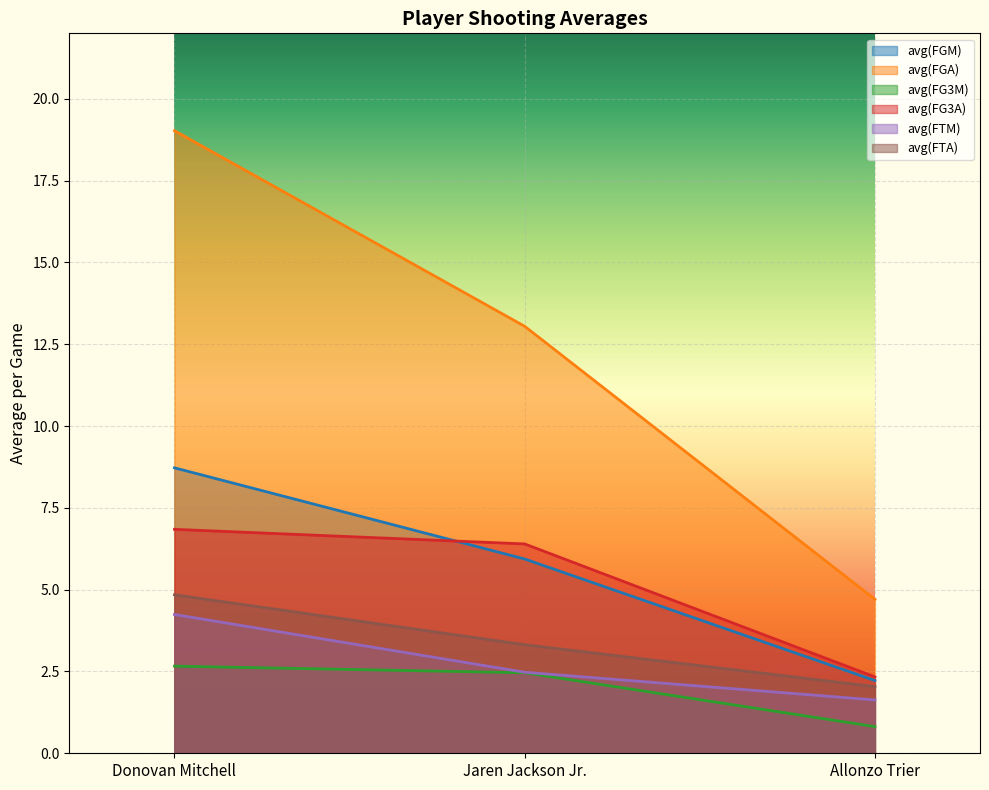

Reading left to right, list all the values displayed in this chart.

avg(FGM): 8.7	5.9	2.2
avg(FGA): 19.0	13.0	4.7
avg(FG3M): 2.7	2.5	0.8
avg(FG3A): 6.8	6.4	2.3
avg(FTM): 4.2	2.5	1.6
avg(FTA): 4.8	3.3	2.0